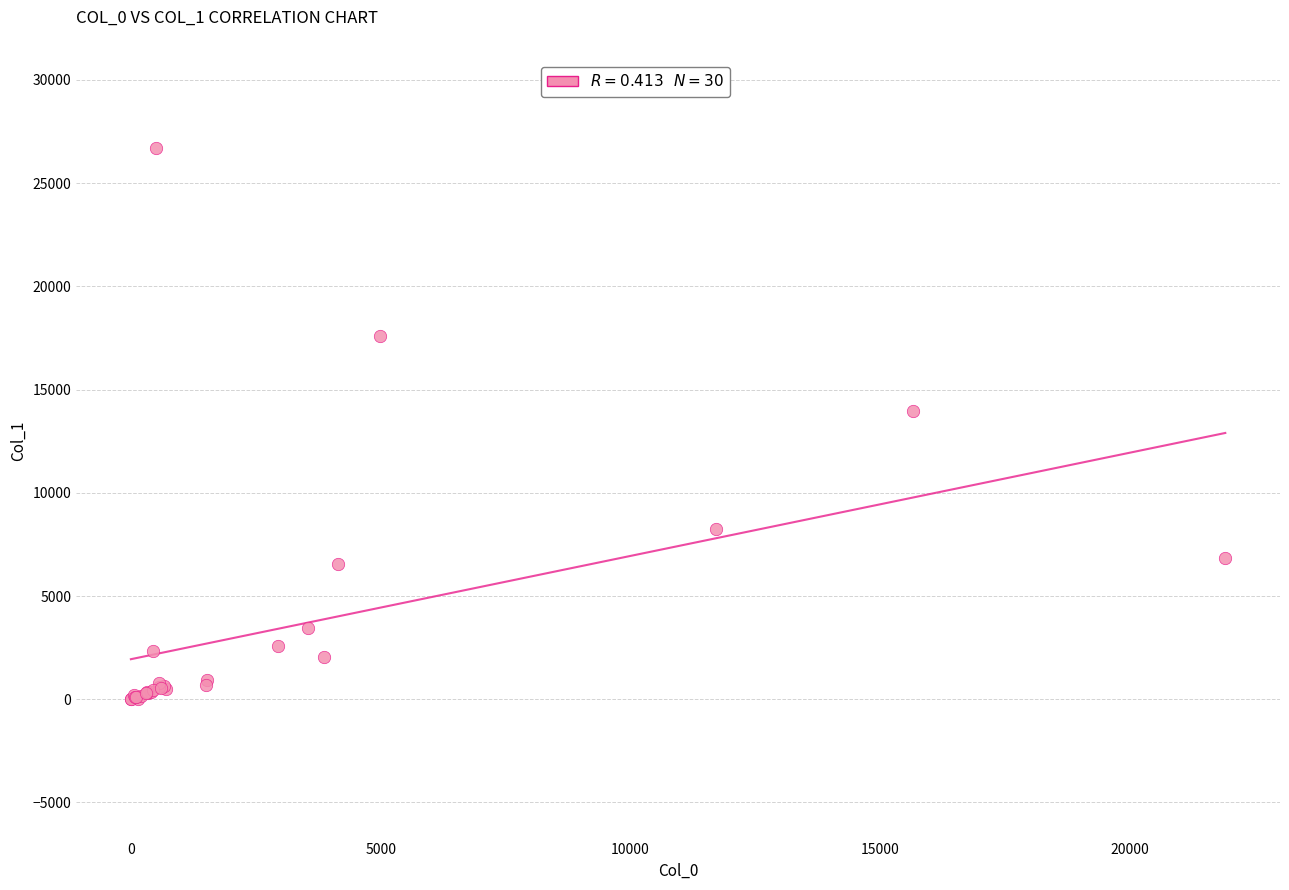

What Y value in the scatter plot is closest to 13340?

13946.4